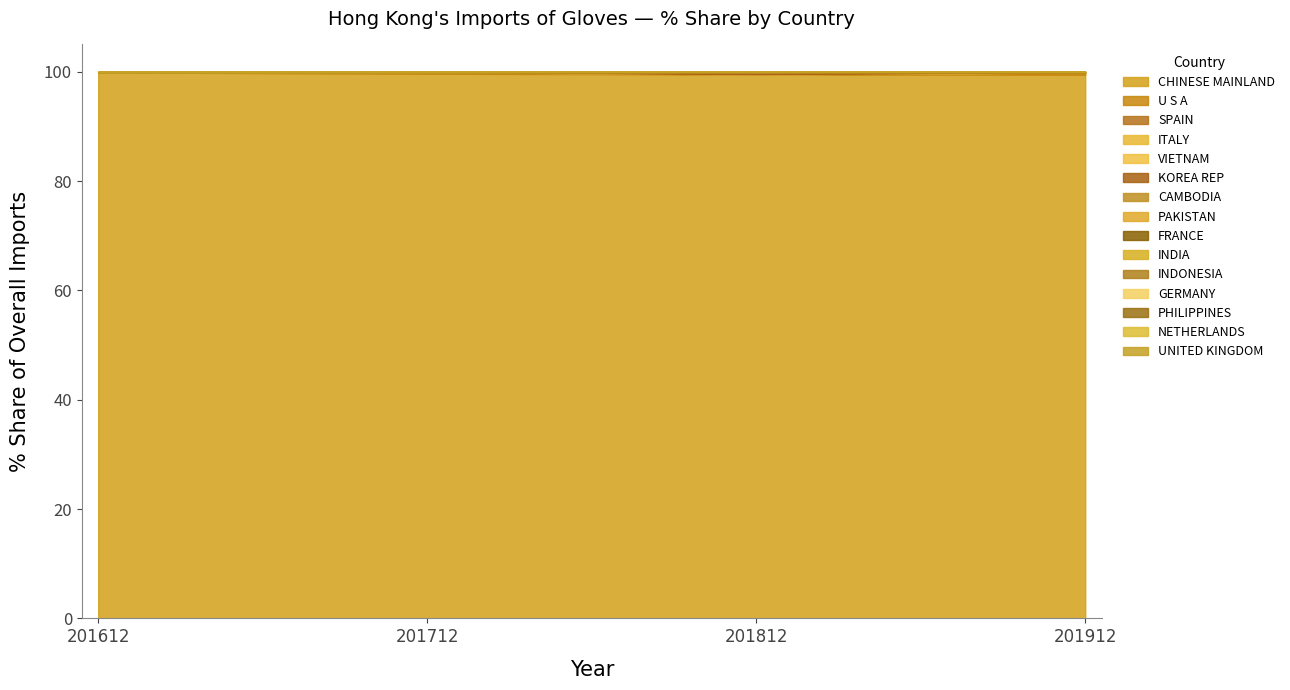

Reading left to right, extract all data points from this chart.

201612_% Share: CHINESE MAINLAND=99.9	U S A=0.0	SPAIN=0.0	ITALY=0.0	VIETNAM=0.0	KOREA REP=0.0	CAMBODIA=0.0	PAKISTAN=0.0	FRANCE=0.0	INDIA=0.0	INDONESIA=0.0	GERMANY=0.0	PHILIPPINES=0.0	NETHERLANDS=0.0	UNITED KINGDOM=0.0
201712_% Share: CHINESE MAINLAND=99.7	U S A=0.3	SPAIN=0.0	ITALY=0.0	VIETNAM=0.0	KOREA REP=0.0	CAMBODIA=0.0	PAKISTAN=0.0	FRANCE=0.0	INDIA=0.0	INDONESIA=0.0	GERMANY=0.0	PHILIPPINES=0.0	NETHERLANDS=0.0	UNITED KINGDOM=0.0
201812_% Share: CHINESE MAINLAND=99.5	U S A=0.0	SPAIN=0.0	ITALY=0.0	VIETNAM=0.0	KOREA REP=0.4	CAMBODIA=0.0	PAKISTAN=0.0	FRANCE=0.0	INDIA=0.0	INDONESIA=0.0	GERMANY=0.0	PHILIPPINES=0.0	NETHERLANDS=0.0	UNITED KINGDOM=0.0
201912_% Share: CHINESE MAINLAND=99.5	U S A=0.4	SPAIN=0.0	ITALY=0.0	VIETNAM=0.0	KOREA REP=0.0	CAMBODIA=0.0	PAKISTAN=0.0	FRANCE=0.0	INDIA=0.0	INDONESIA=0.0	GERMANY=0.0	PHILIPPINES=0.0	NETHERLANDS=0.0	UNITED KINGDOM=0.0